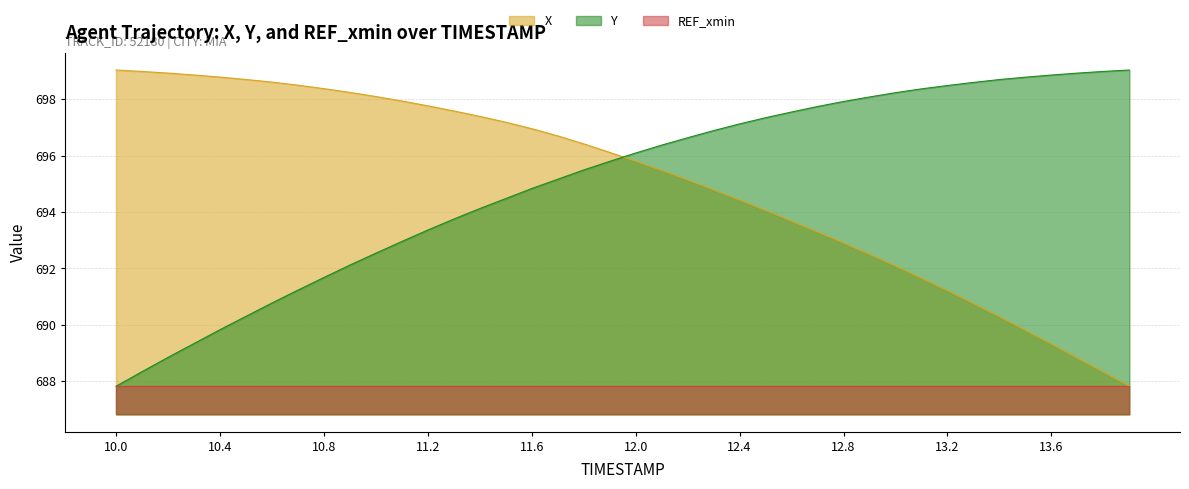

True or false: Y and X intersect in this chart.

True